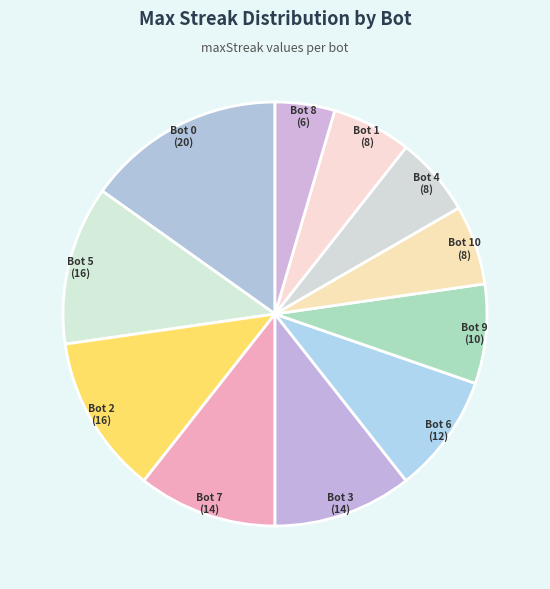

Is there any slice that represents more than half of the pie?

No